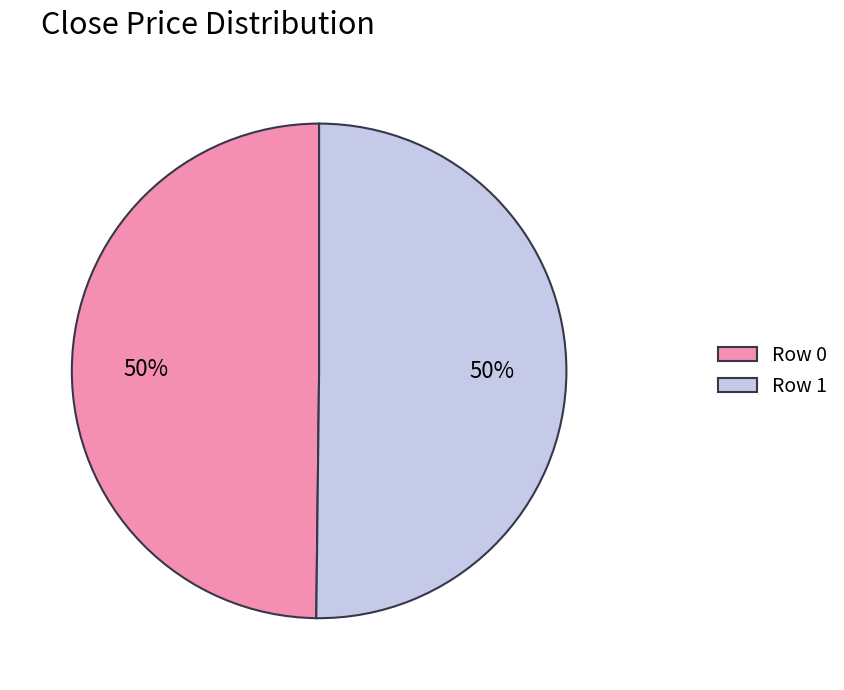

To the nearest percent, what is the average slice percentage?

50%